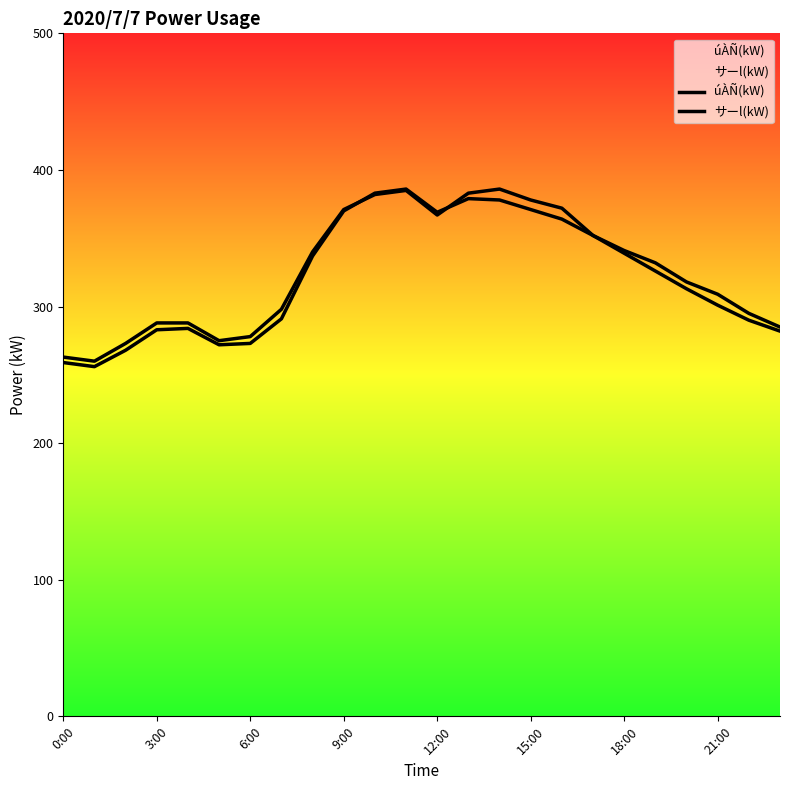

What is the sum of the úÀÑ(kW) values at 14 and 20?

704